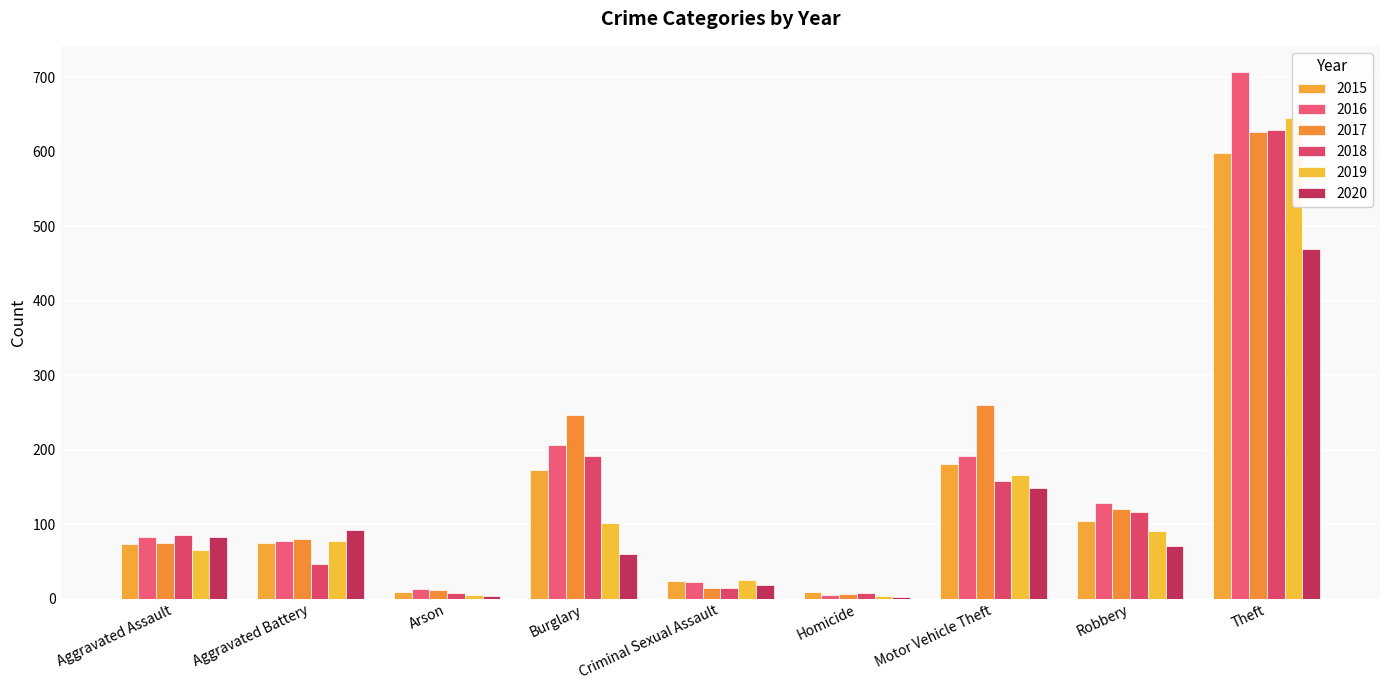

What are all the series names shown in the legend?

2015, 2016, 2017, 2018, 2019, 2020